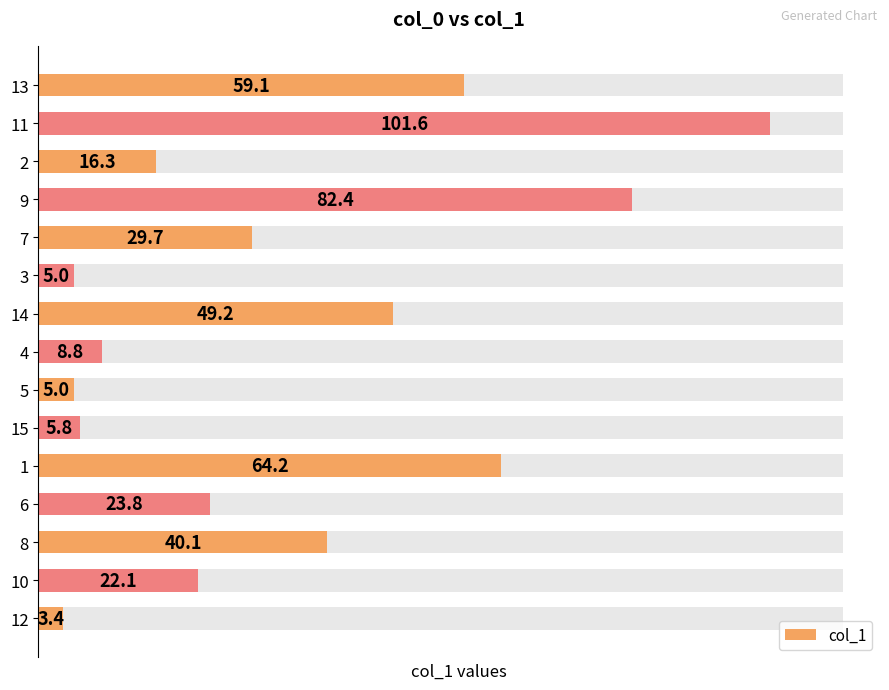

What is the difference between the second highest and minimum values?

79.0